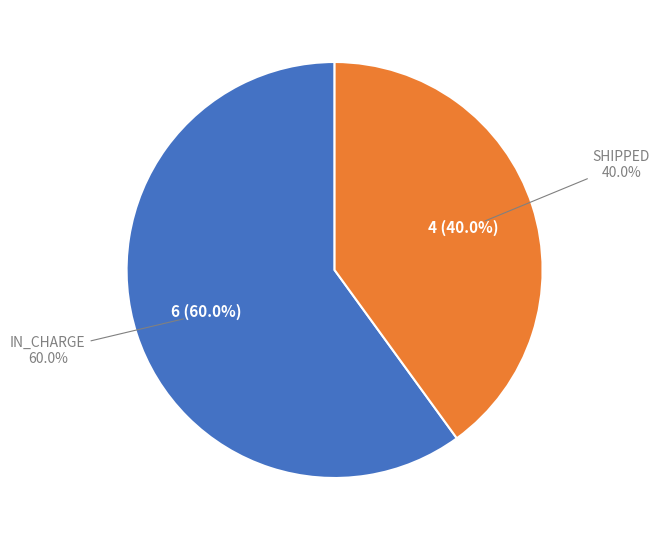

To the nearest percent, what is the difference between the SHIPPED and IN_CHARGE slice percentages?

20%